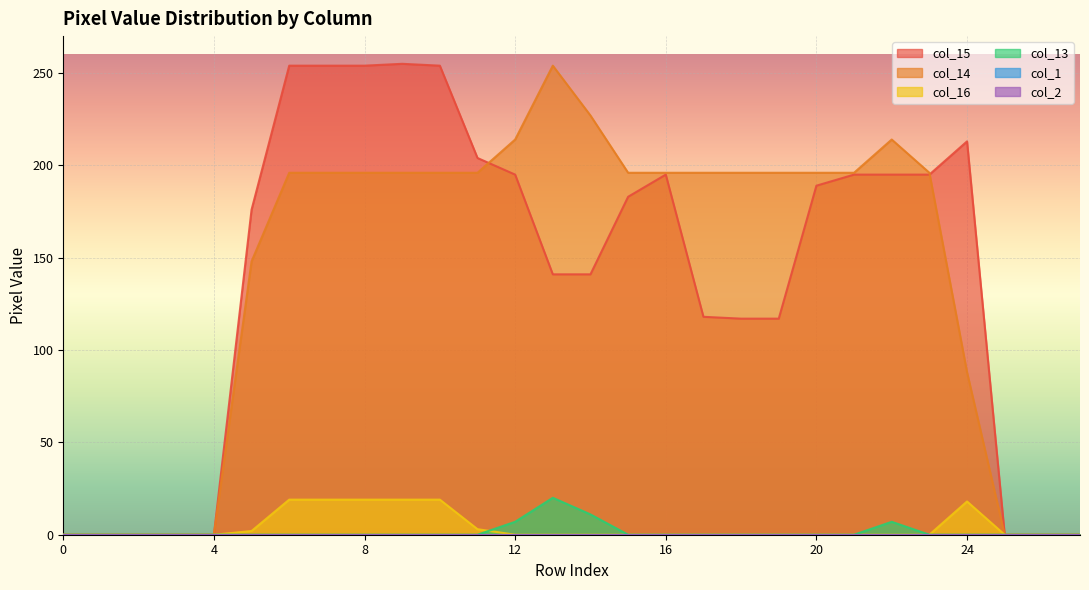

Is the value of col_15 at 24 greater than the value of col_14 at 26?

Yes